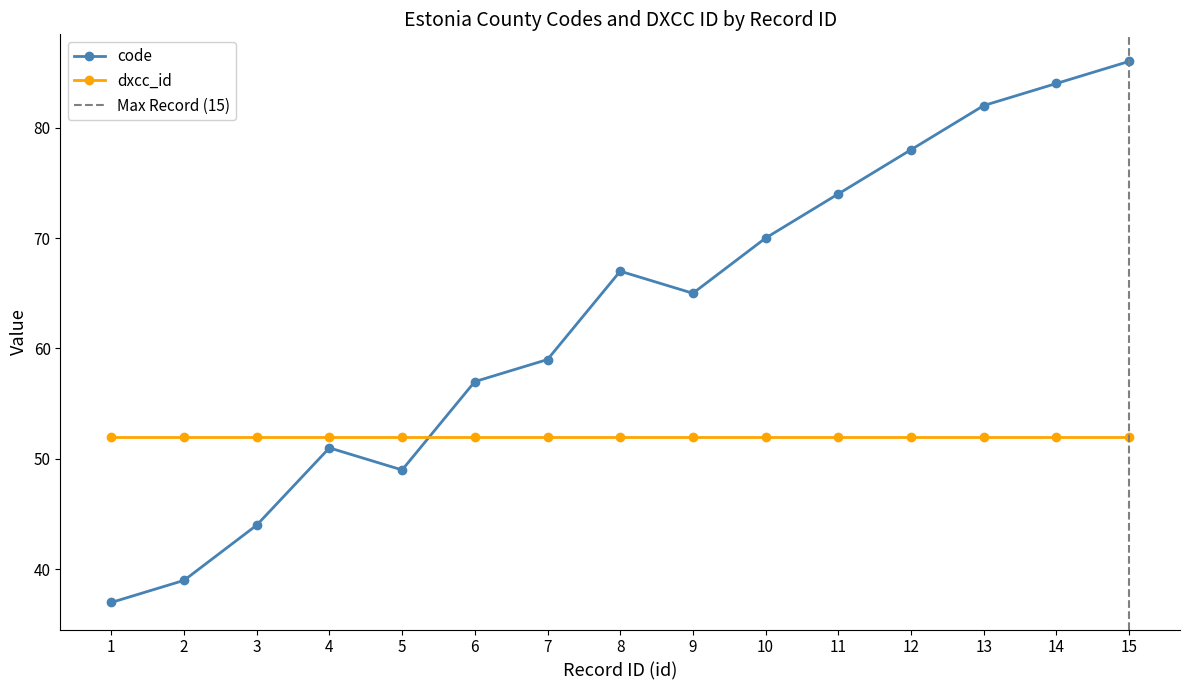

Where is the first local minimum?

5